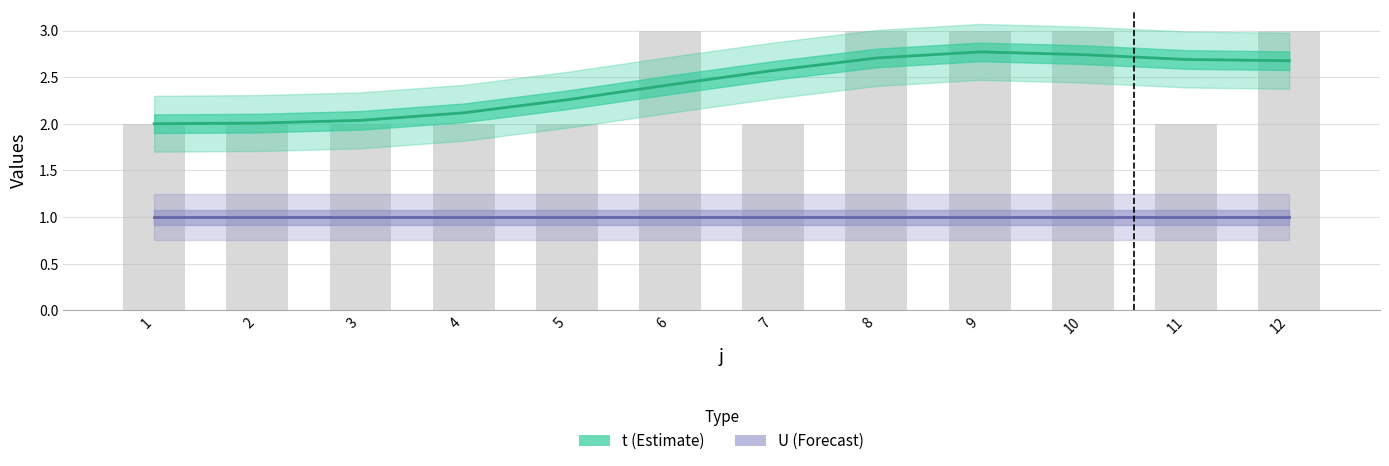

Reading right to left, transcribe all the data shown in this chart.

t (Estimate): 2.7	2.7	2.7	2.8	2.7	2.6	2.4	2.3	2.1	2.0	2.0	2.0
U (Forecast): 1.0	1.0	1.0	1.0	1.0	1.0	1.0	1.0	1.0	1.0	1.0	1.0